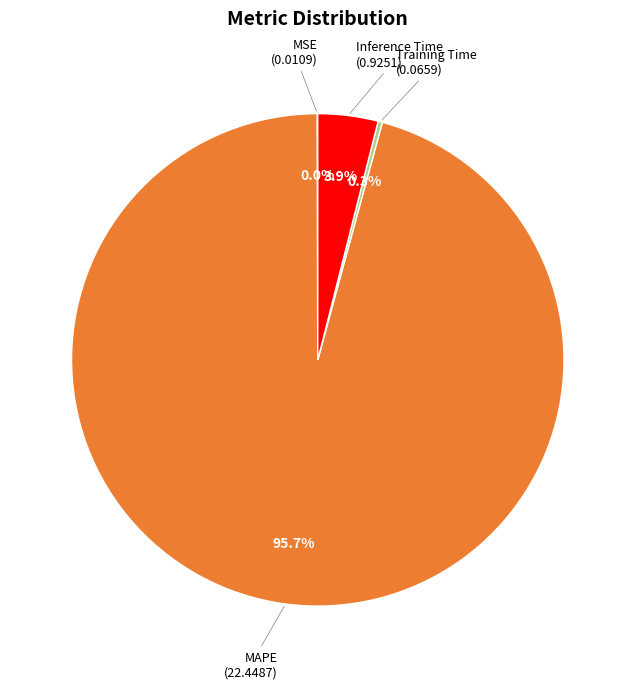

Does any single category account for the majority?

Yes